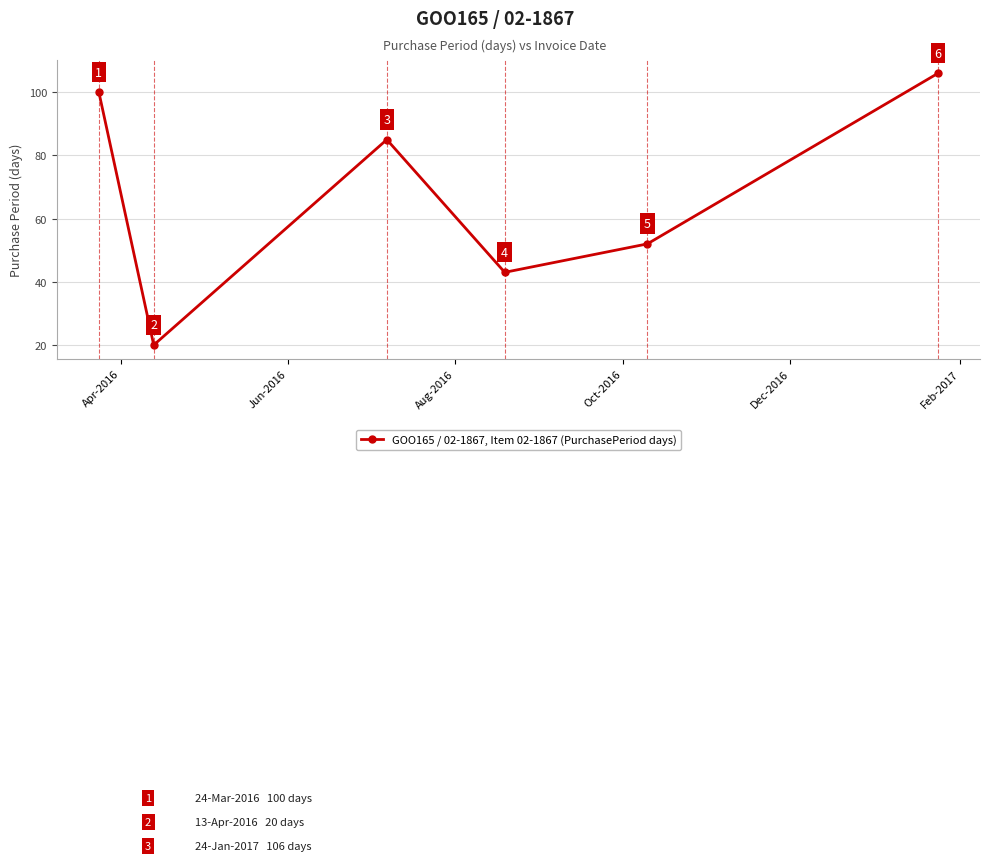

Does the chart have visible grid lines?

Yes